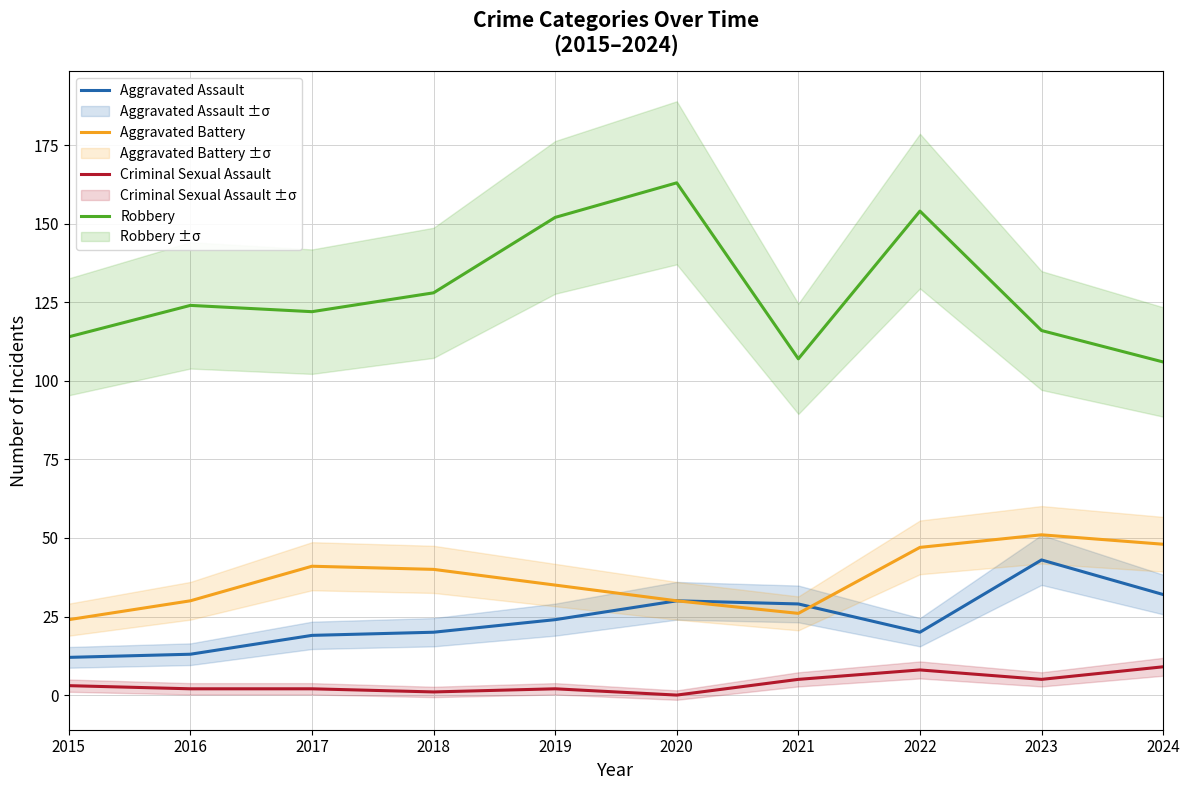

At which category does Criminal Sexual Assault reach its first local valley?

2018